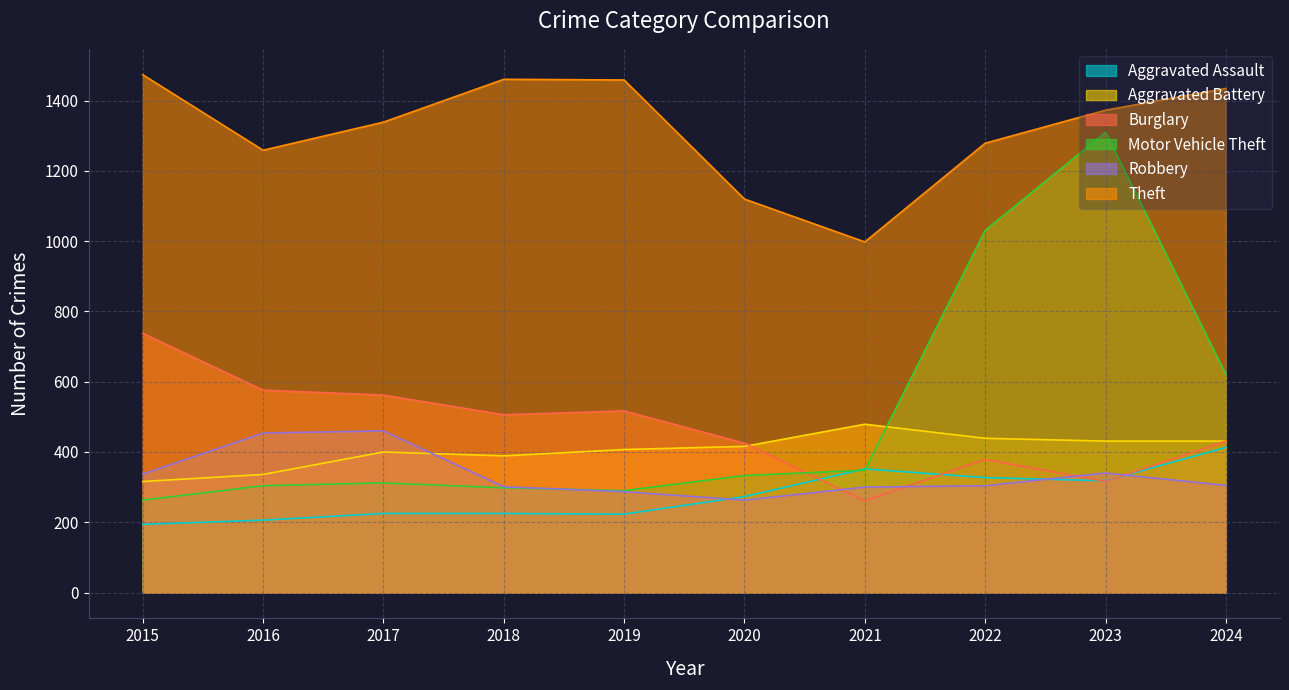

What is the difference between the second highest and second lowest values in the Burglary series?

260